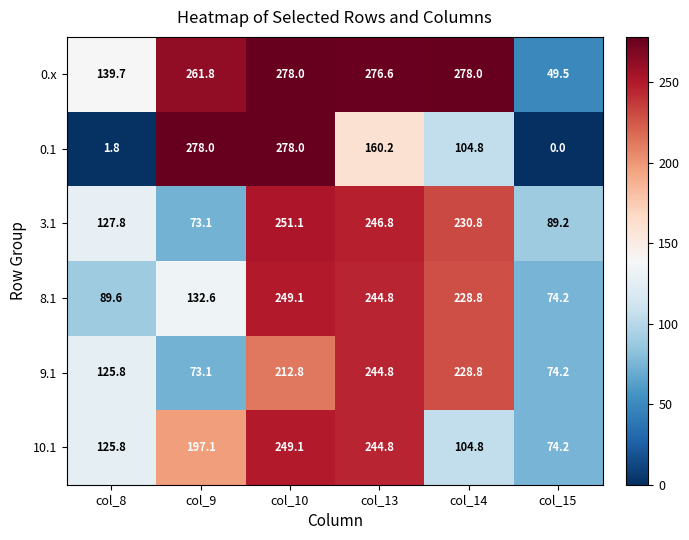

How many categories are shown in the chart?

6